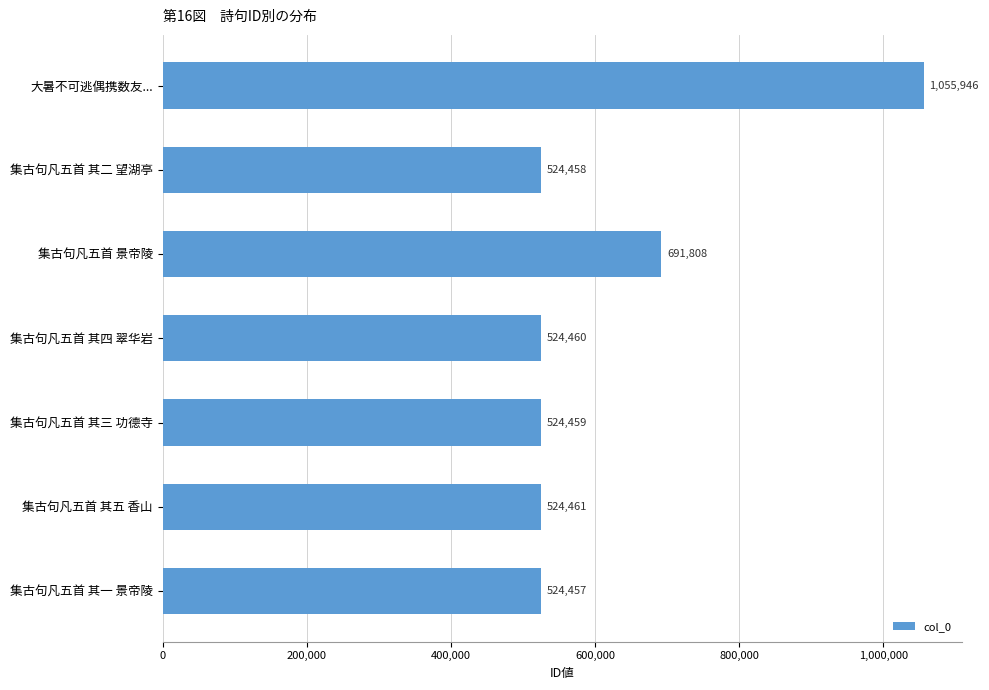

The value at 集古句凡五首 其五 香山 is 736150. True or false?

False